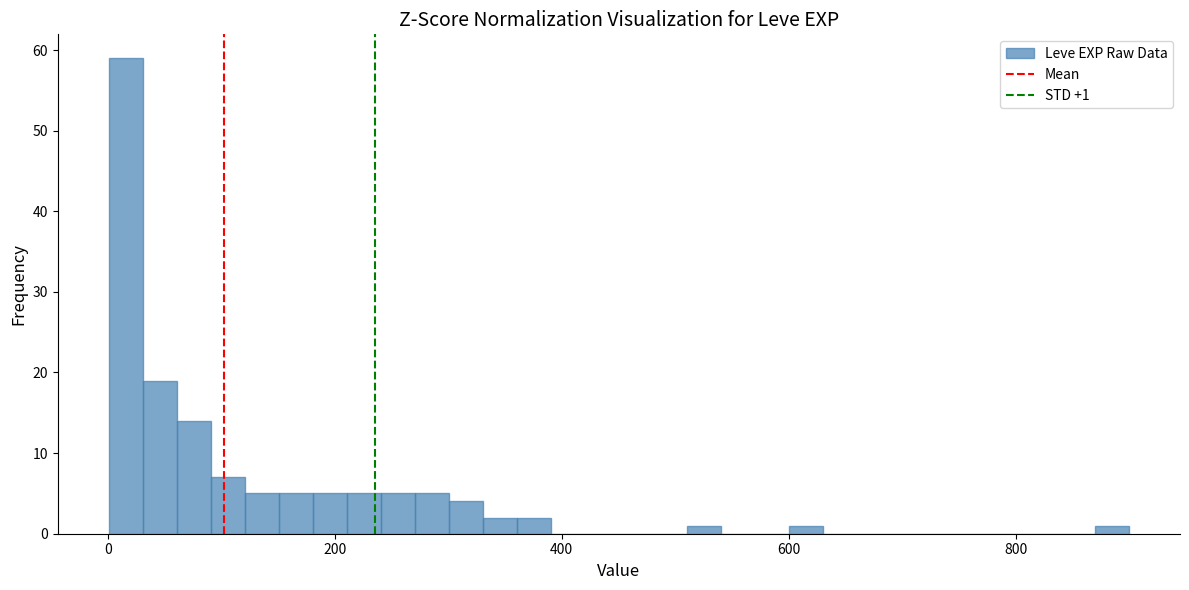

Around what value on the x-axis is the tallest bar? Give the approximate position of its centre, as read against the axis.

20